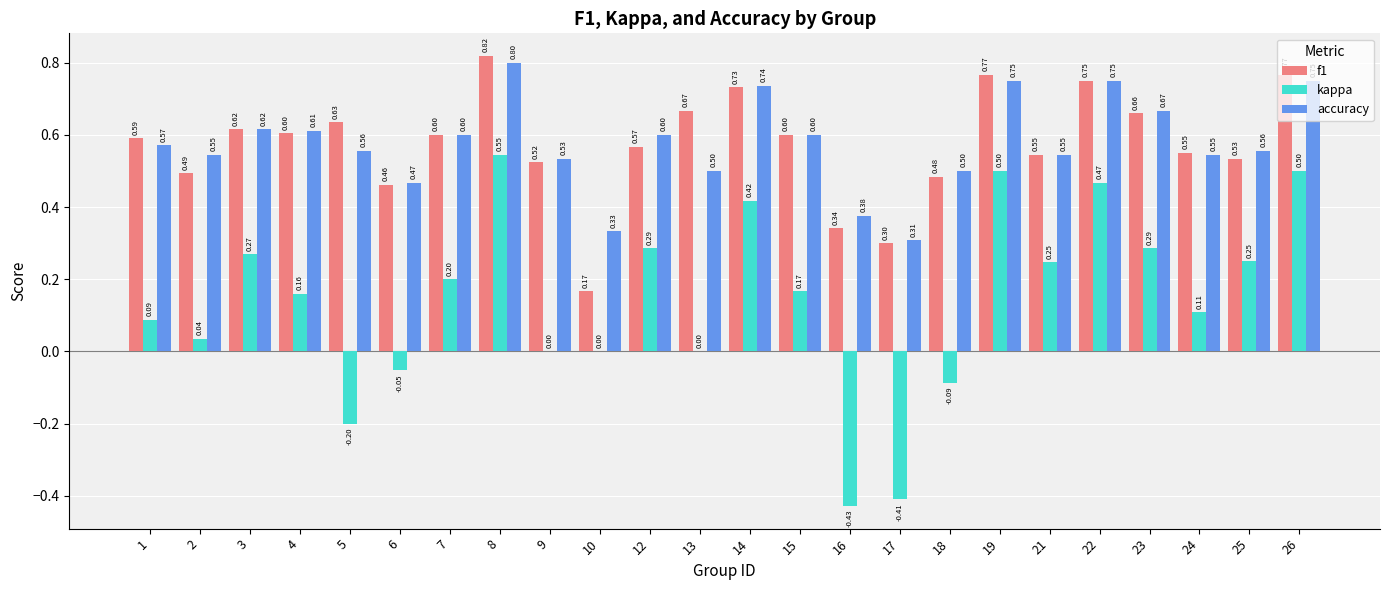

At which category is the sum across all series the highest?

8